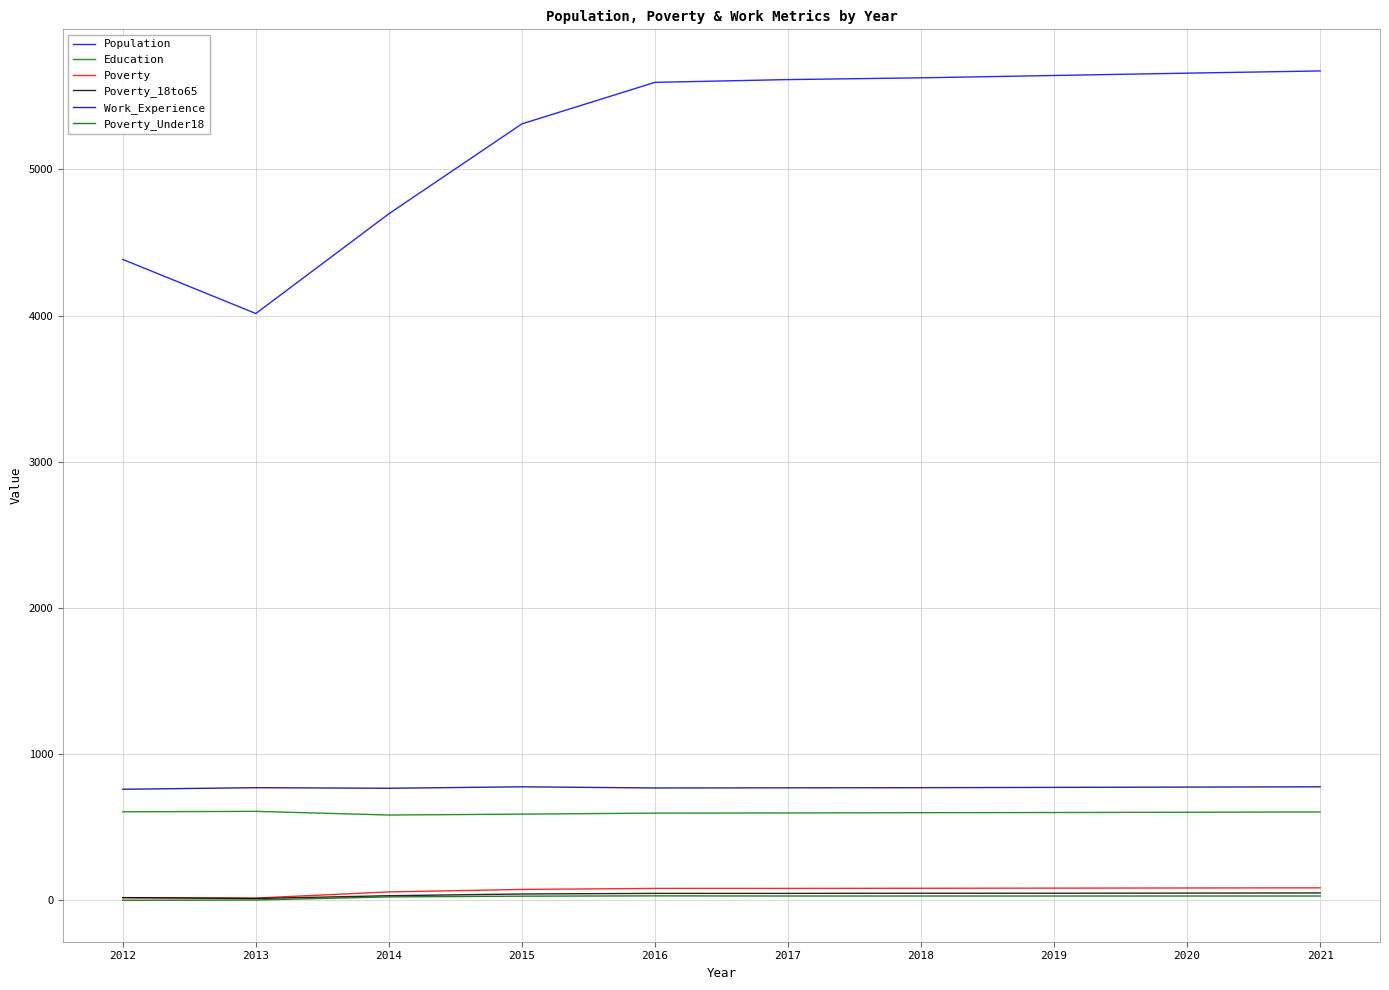

What is the value of the Poverty_18to65 point at the 7th from the left?

49